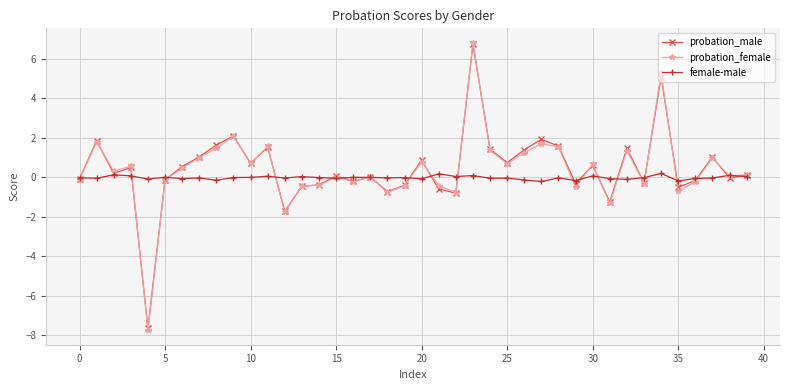

Which series has the largest range (max minus min)?

probation_female